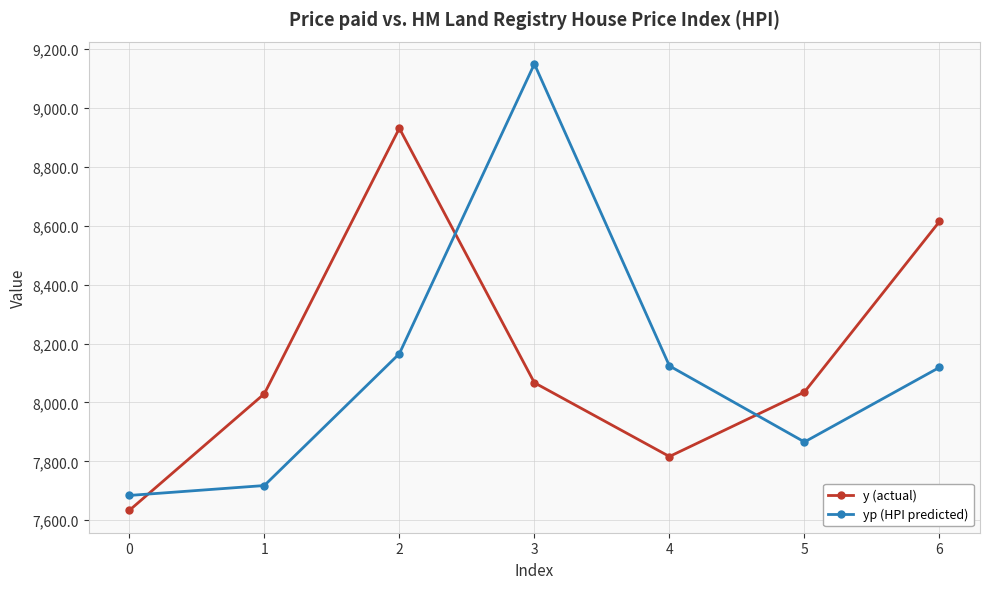

The y (actual) series shows 8614.5 at 6. True or false?

True